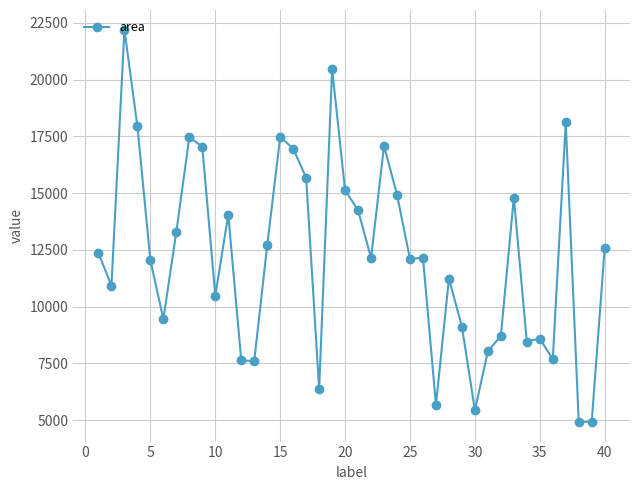

What is the average value?

12202